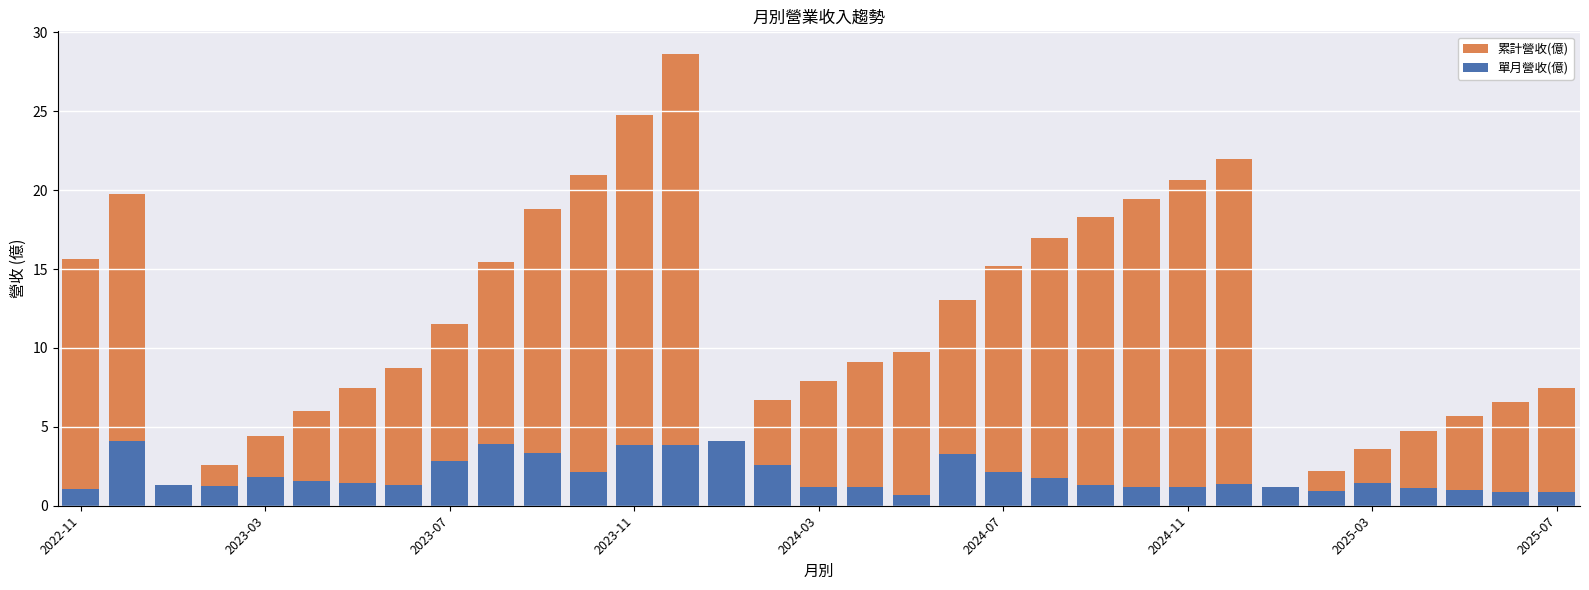

Reading left to right, what are all the values shown in this chart?

累計營收(億): 15.7	19.8	1.3	2.6	4.5	6.0	7.4	8.7	11.5	15.5	18.8	21.0	24.8	28.6	4.1	6.7	7.9	9.1	9.8	13.1	15.2	17.0	18.3	19.4	20.6	22.0	1.2	2.2	3.6	4.7	5.7	6.5	7.4
單月營收(億): 1.0	4.1	1.3	1.3	1.9	1.6	1.4	1.3	2.8	3.9	3.4	2.1	3.8	3.9	4.1	2.6	1.2	1.2	0.7	3.3	2.2	1.8	1.3	1.2	1.2	1.4	1.2	1.0	1.4	1.1	1.0	0.8	0.9